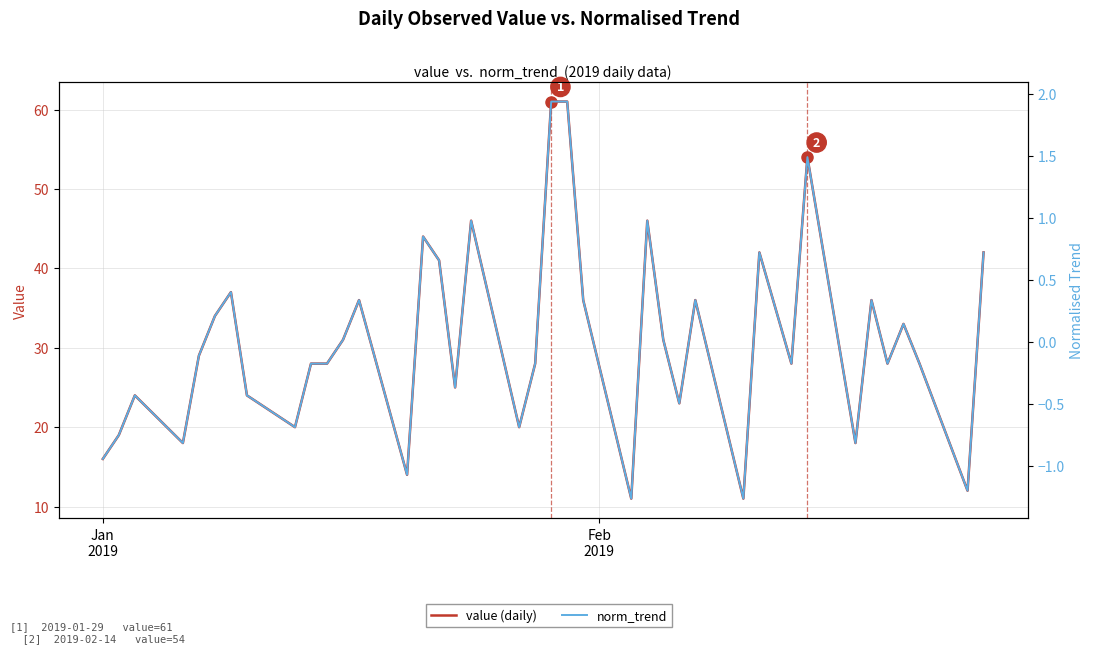

Rank the series by their maximum value, from highest to lowest.

value (daily), norm_trend